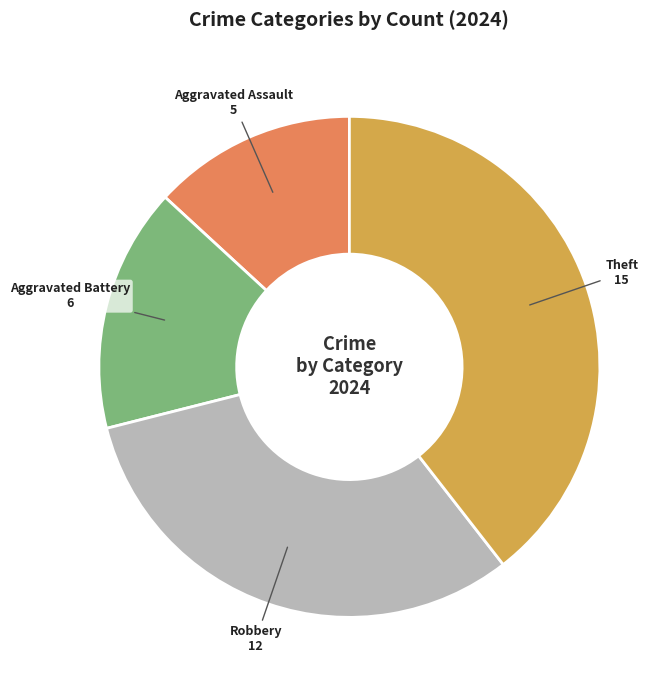

Approximately how many times larger is the value at Robbery compared to Aggravated Assault?

2.4